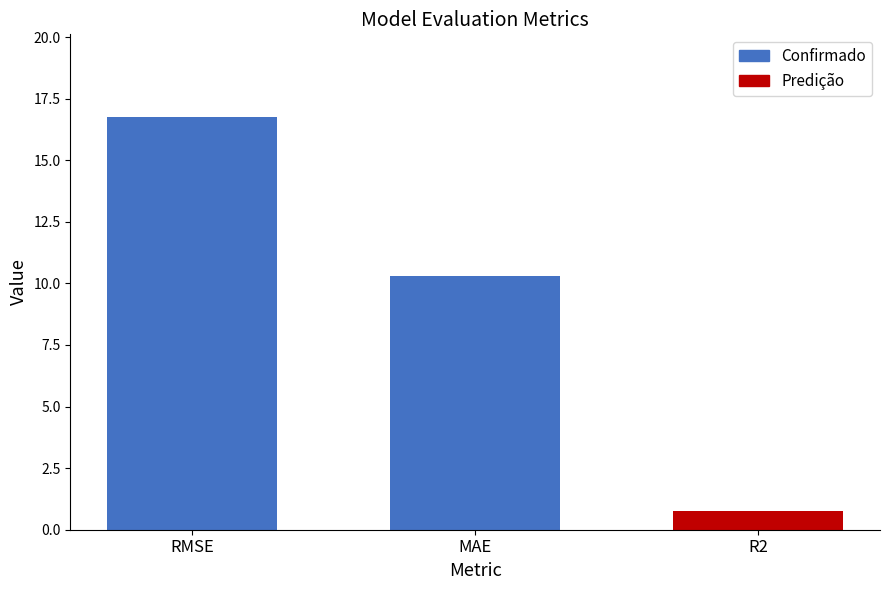

What is the ratio of the value at RMSE to the value at MAE?

1.6